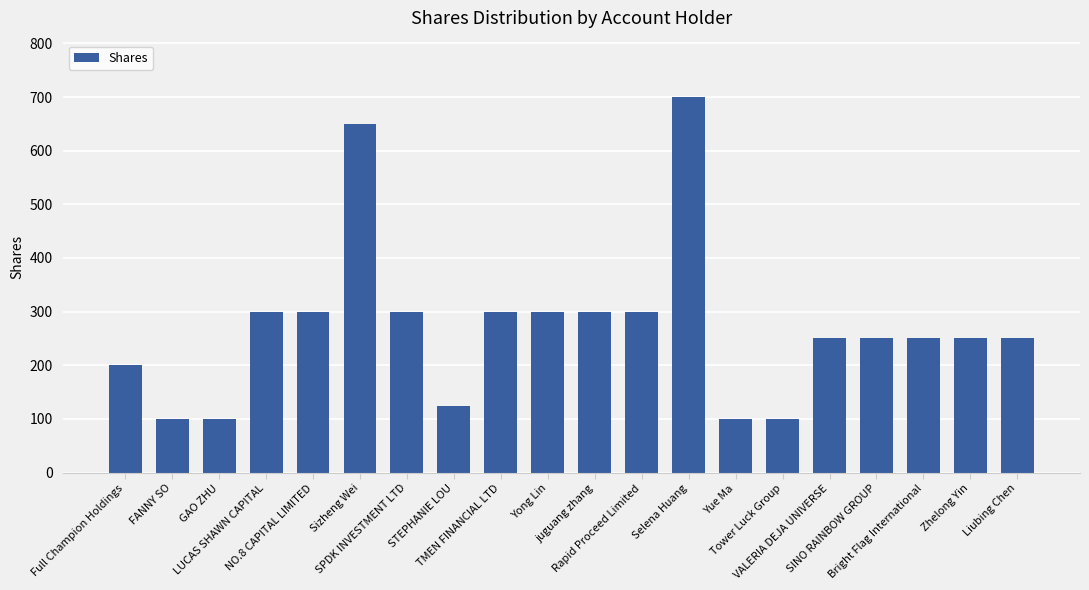

Reading left to right, transcribe all the data shown in this chart.

Full Champion Holdings=200	FANNY SO=100	GAO ZHU=100	LUCAS SHAWN CAPITAL=300	NO.8 CAPITAL LIMITED=300	Sizheng Wei=650	SPDK INVESTMENT LTD=300	STEPHANIE LOU=125	TMEN FINANCIAL LTD=300	Yong Lin=300	juguang zhang=300	Rapid Proceed Limited=300	Selena Huang=700	Yue Ma=100	Tower Luck Group=100	VALERIA DEJA UNIVERSE=250	SINO RAINBOW GROUP=250	Bright Flag International=250	Zhelong Yin=250	Liubing Chen=250